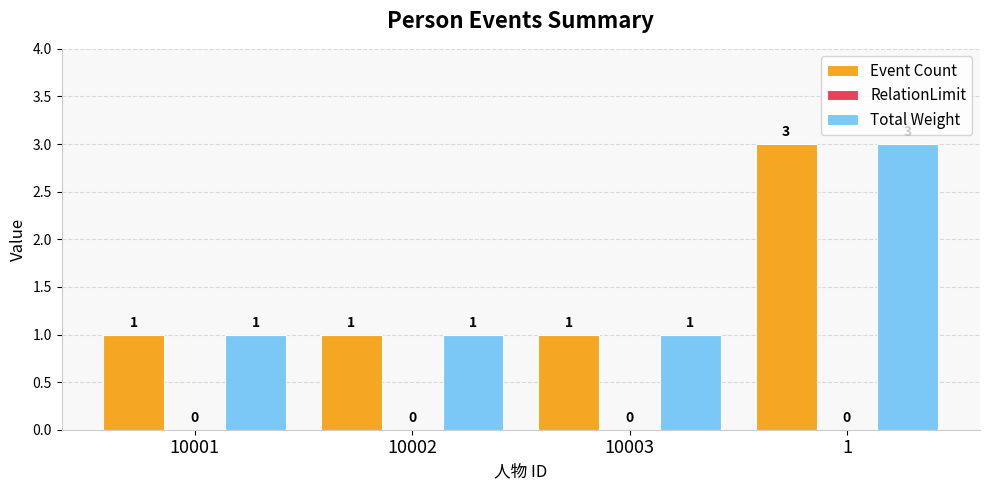

What position from the left is 10002?

2